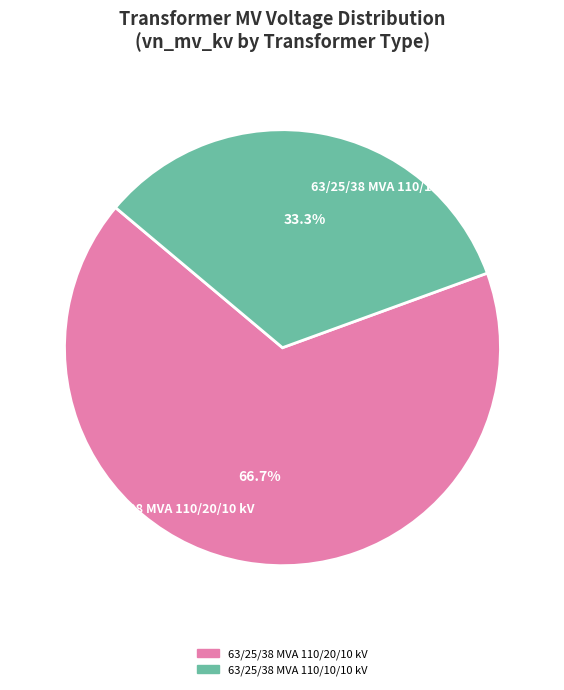

Between 63/25/38 MVA 110/20/10 kV and 63/25/38 MVA 110/10/10 kV, which is larger?

63/25/38 MVA 110/20/10 kV